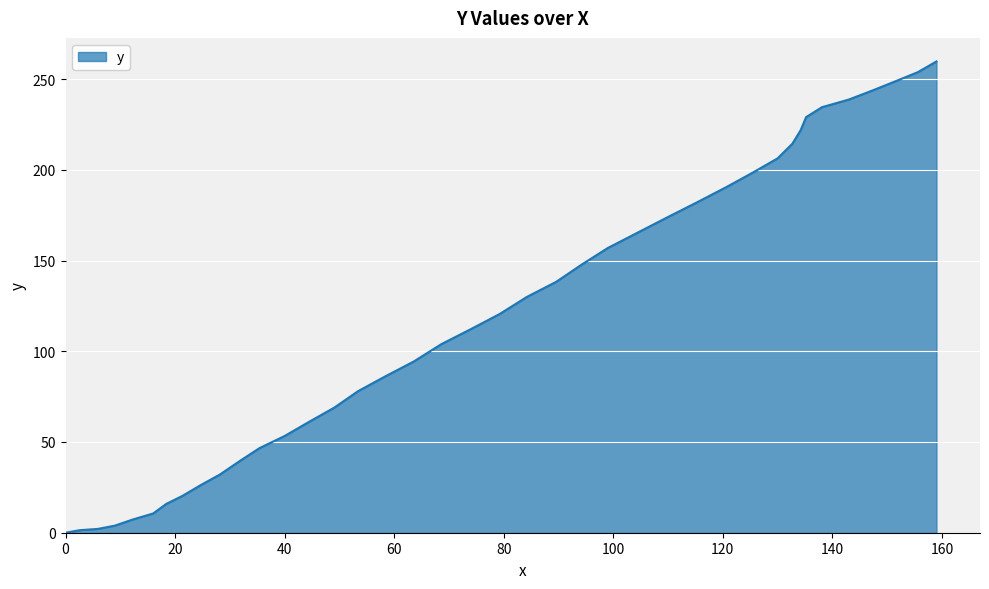

What is the greatest value displayed?

259.7